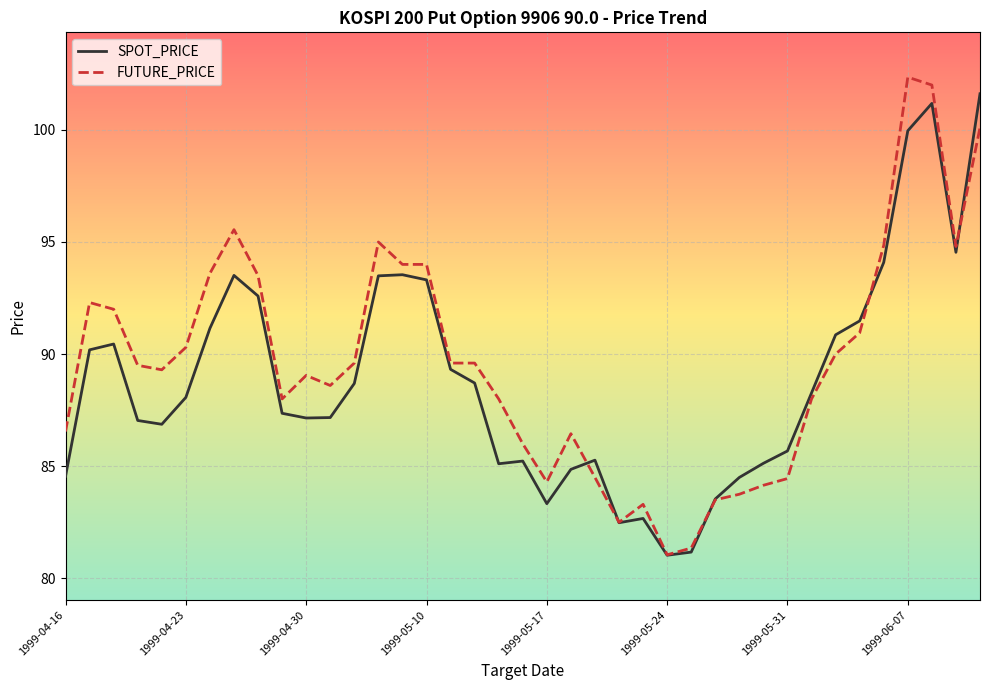

What is the highest value of the SPOT_PRICE series?

101.6